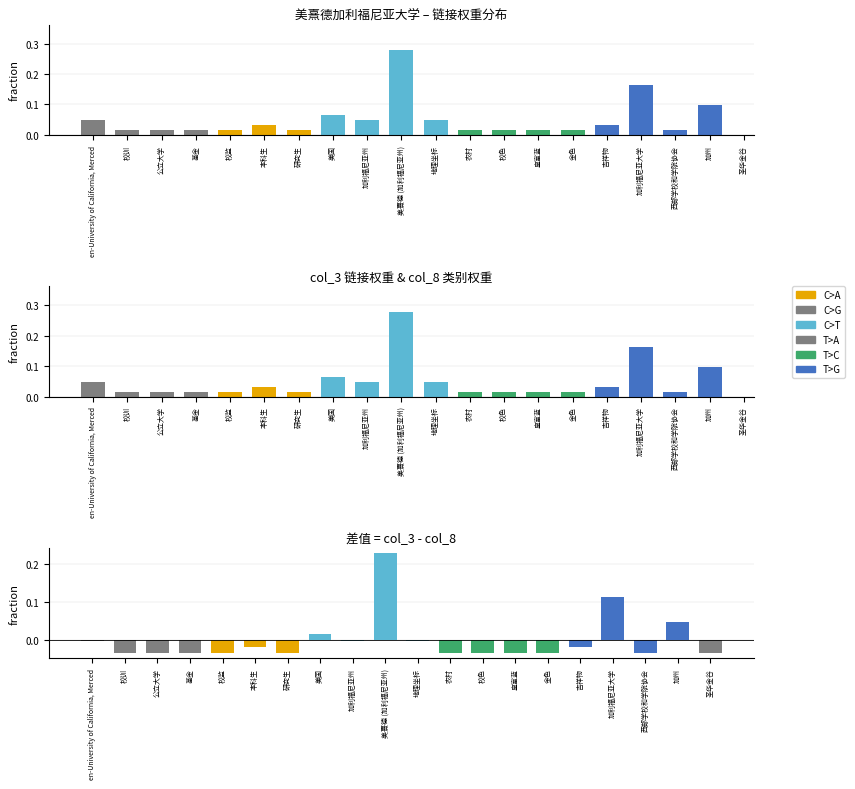

The chart shows a value of -0.0 at 圣华金谷. True or false?

True